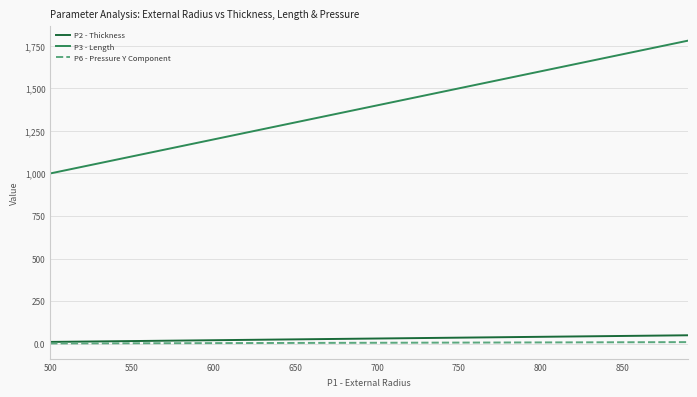

Which series has the largest total across all categories?

P3 - Length